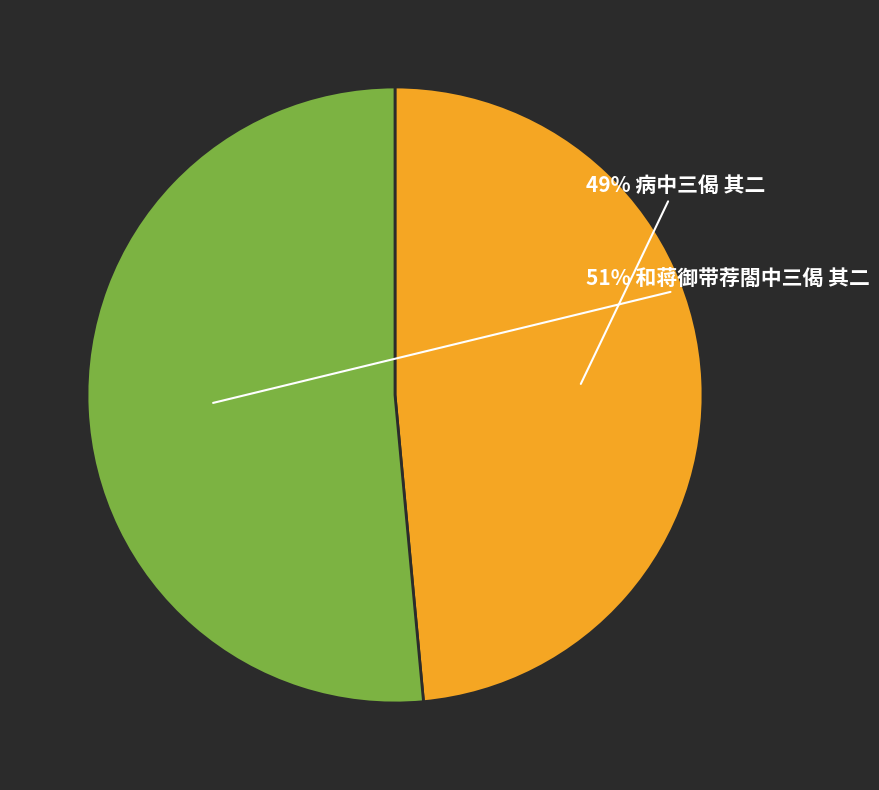

Is there any slice that represents more than half of the pie?

Yes